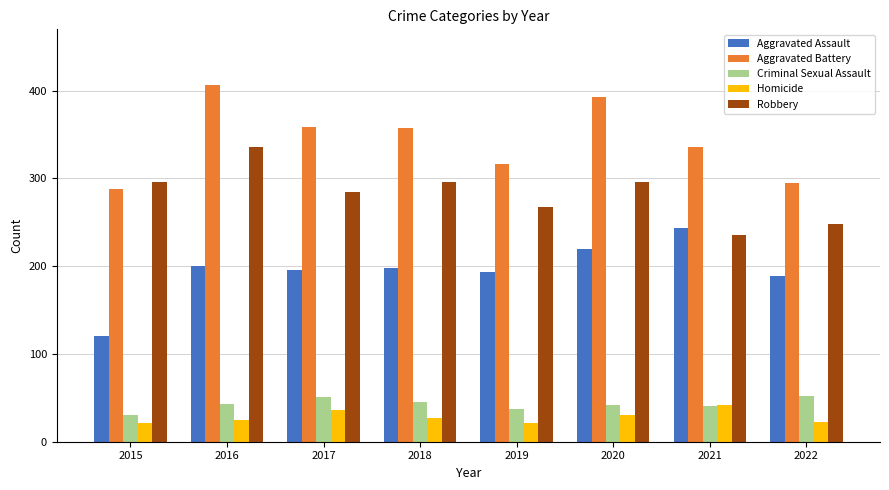

What is the sum of the Aggravated Assault values at 2017 and 2016?

396